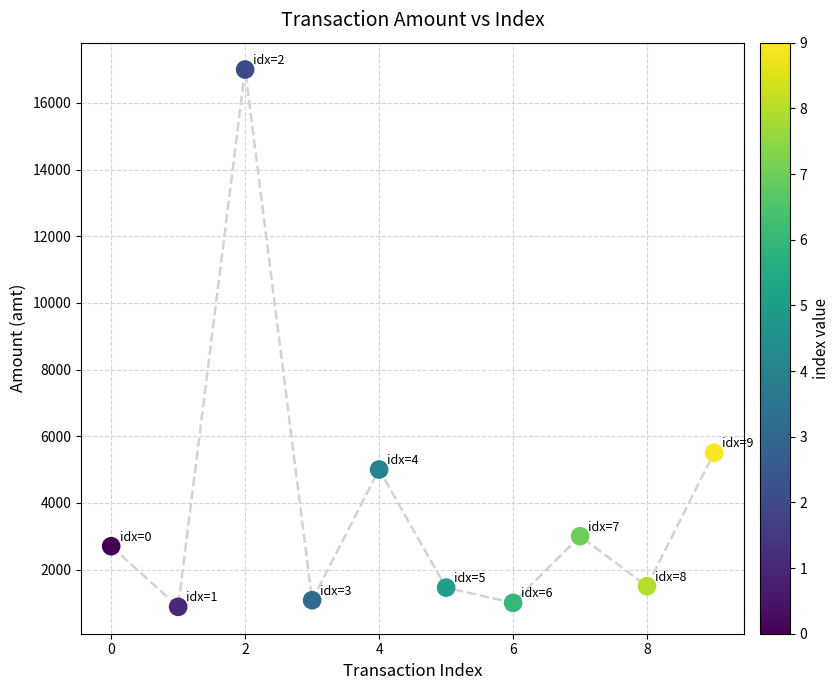

What is the average Y value?

3912